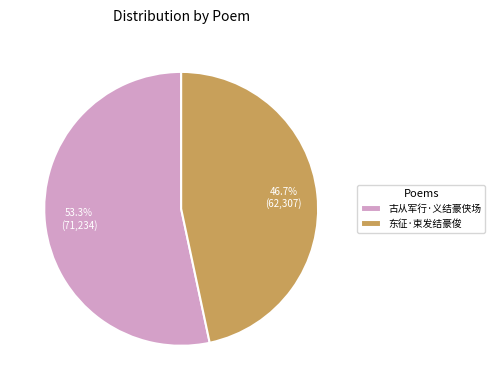

What percentage is the 东征·束发结豪俊 slice, to the nearest percent?

47%